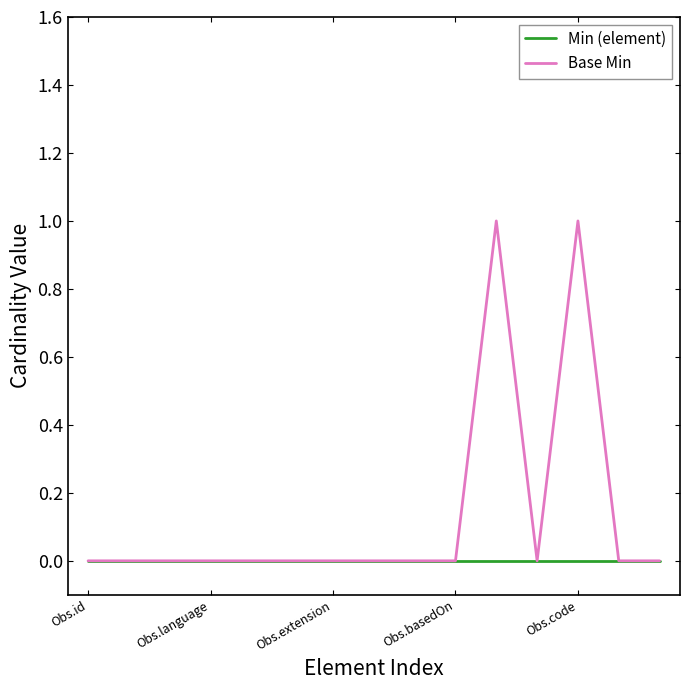

Is this an area chart (filled region under the line)?

No